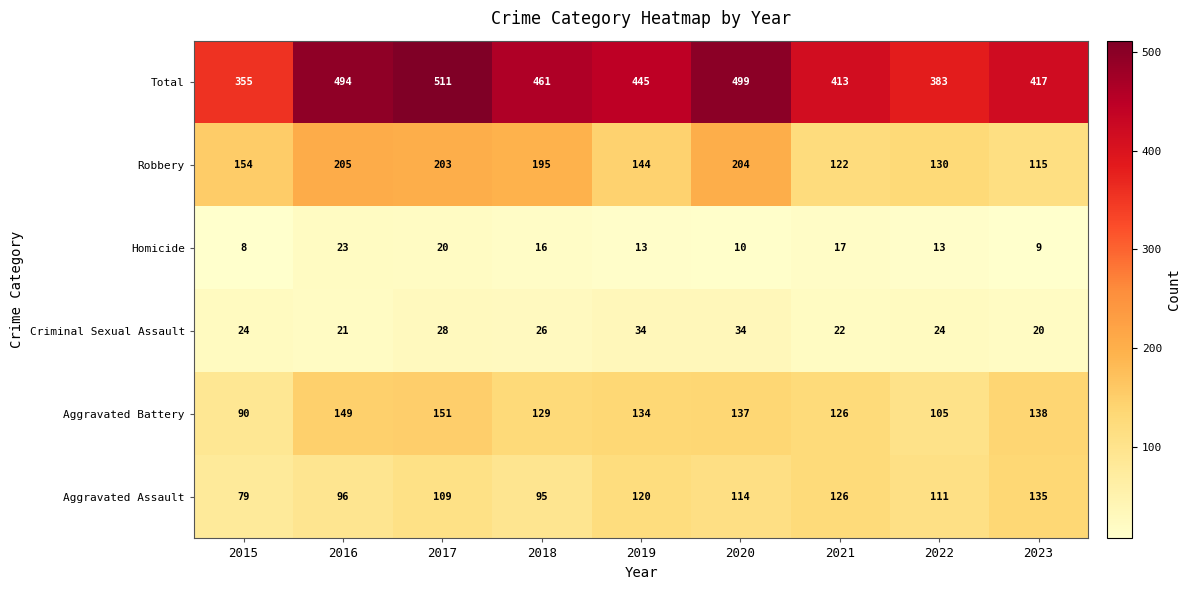

Rank the series by their maximum value, from highest to lowest.

Total, Robbery, Aggravated Battery, Aggravated Assault, Criminal Sexual Assault, Homicide